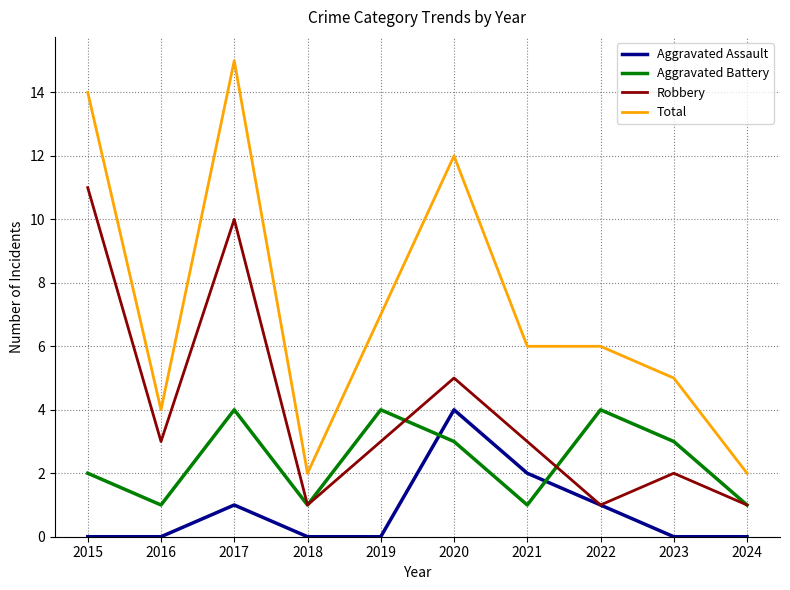

Reading left to right, extract all data points from this chart.

Aggravated Assault: 2015=0	2016=0	2017=1	2018=0	2019=0	2020=4	2021=2	2022=1	2023=0	2024=0
Aggravated Battery: 2015=2	2016=1	2017=4	2018=1	2019=4	2020=3	2021=1	2022=4	2023=3	2024=1
Robbery: 2015=11	2016=3	2017=10	2018=1	2019=3	2020=5	2021=3	2022=1	2023=2	2024=1
Total: 2015=14	2016=4	2017=15	2018=2	2019=7	2020=12	2021=6	2022=6	2023=5	2024=2